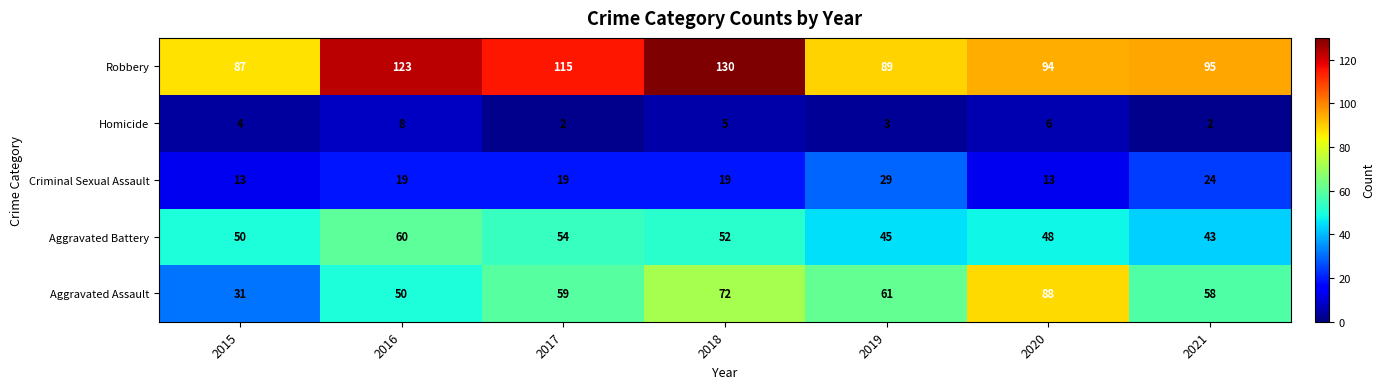

What is the difference between the second highest and second lowest values in the Aggravated Battery series?

9